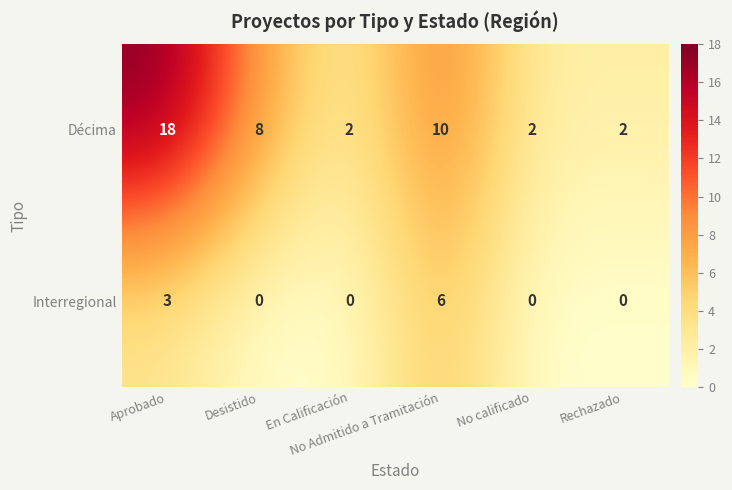

Count the Décima values in the range 2 to 10.

5